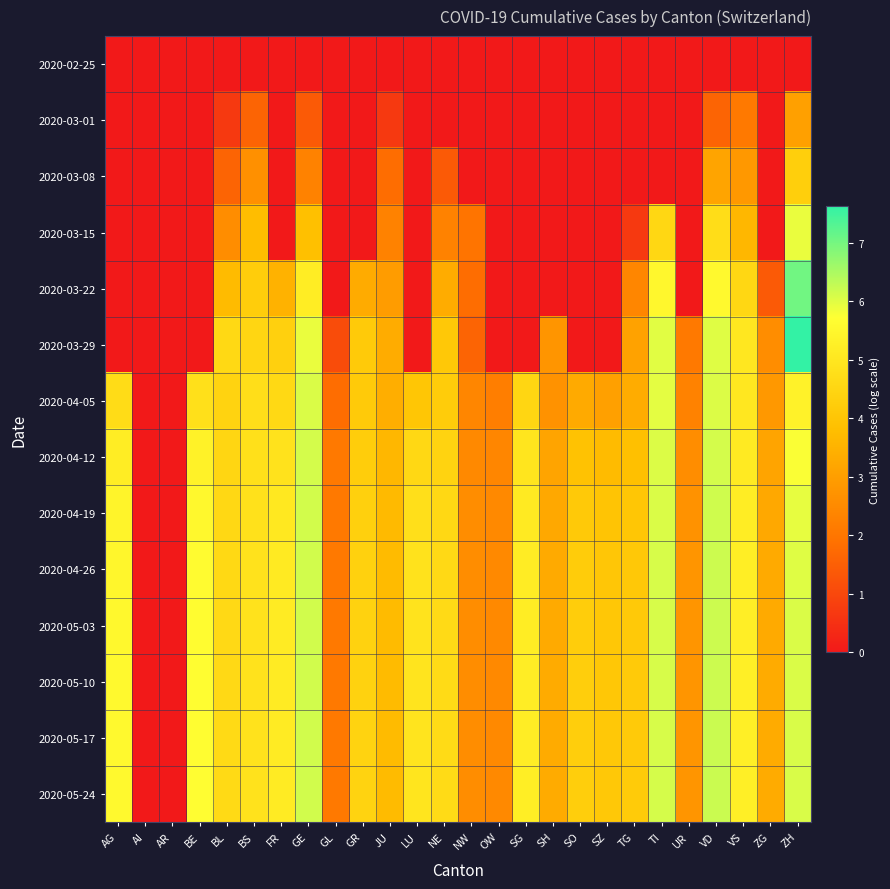

Count the number of data series in this chart.

14